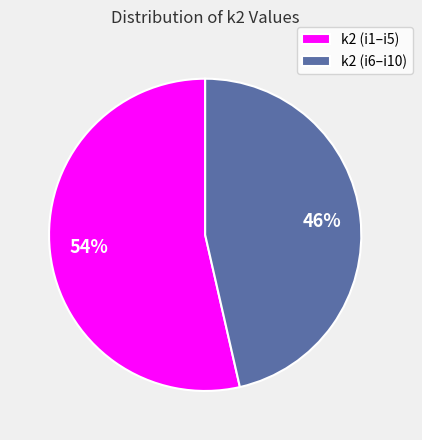

To the nearest percent, what is the combined percentage of k2 (i6–i10) and k2 (i1–i5)?

100%